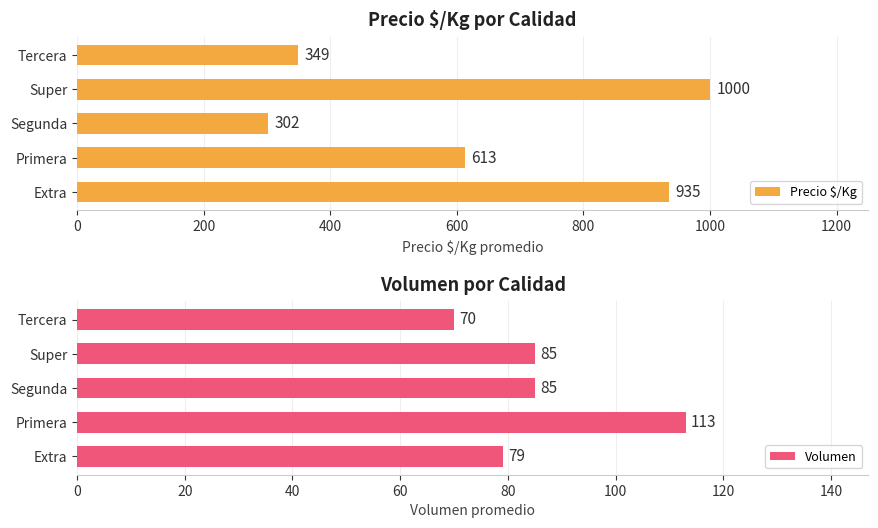

What is the minimum value for Volumen?

70